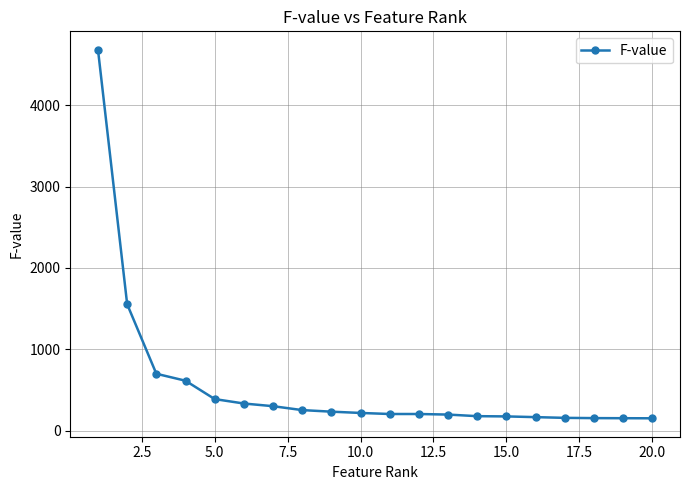

What is the value of the 3rd point from the left?

698.8